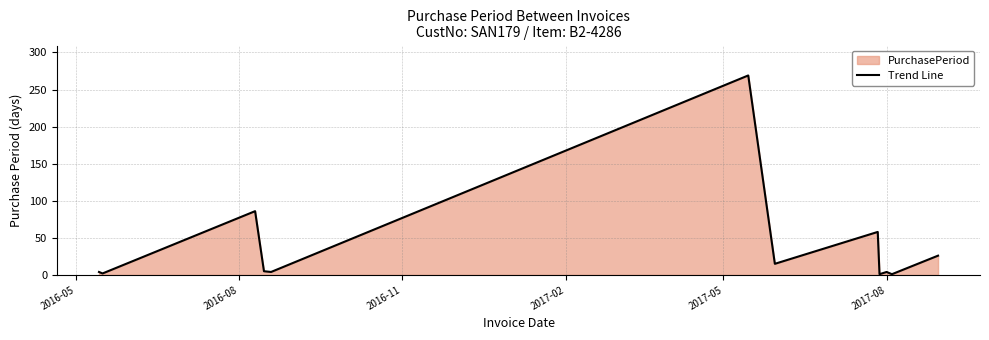

How many interior local valleys (lower than both neighbors) does the data have?

5